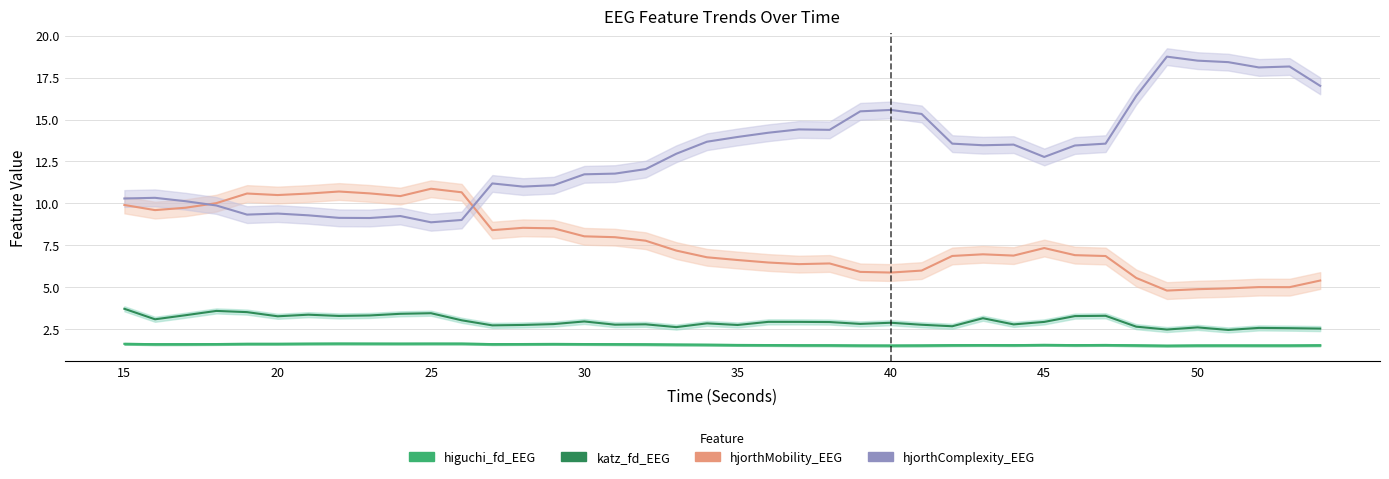

True or false: higuchi_fd_EEG and katz_fd_EEG cross at least once.

False